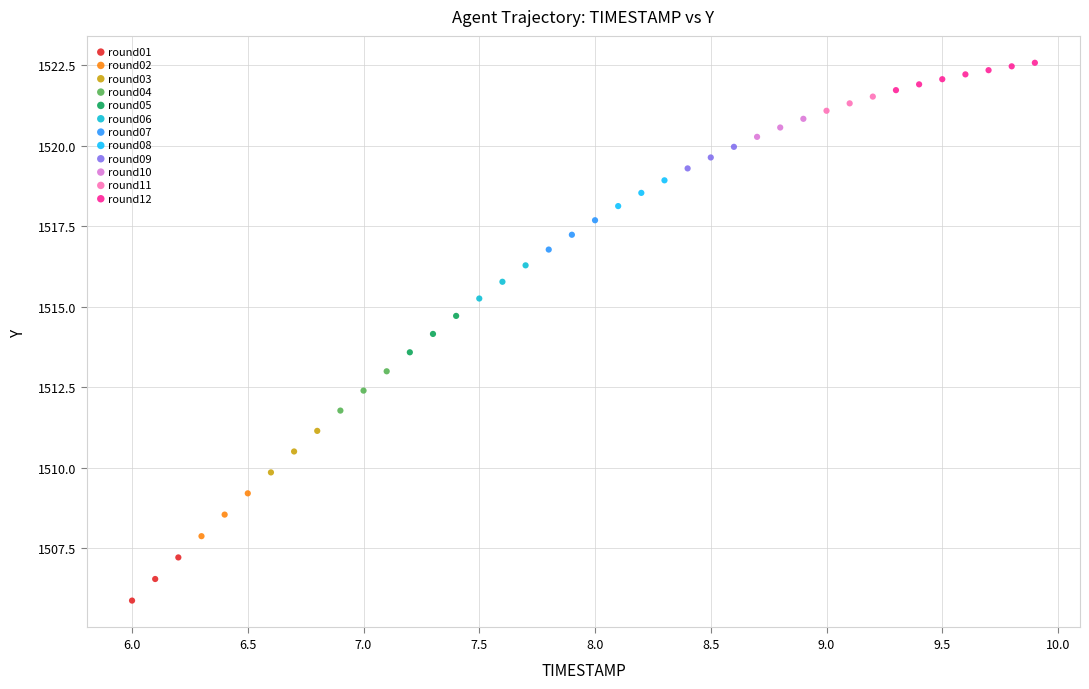

Which series contains the lowest Y value?

round01